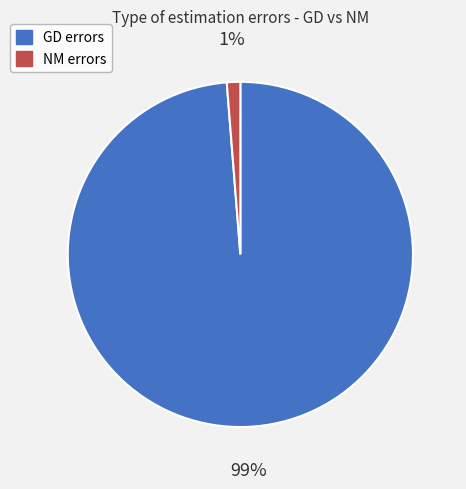

Combined, do GD errors and NM errors account for over 50%?

Yes